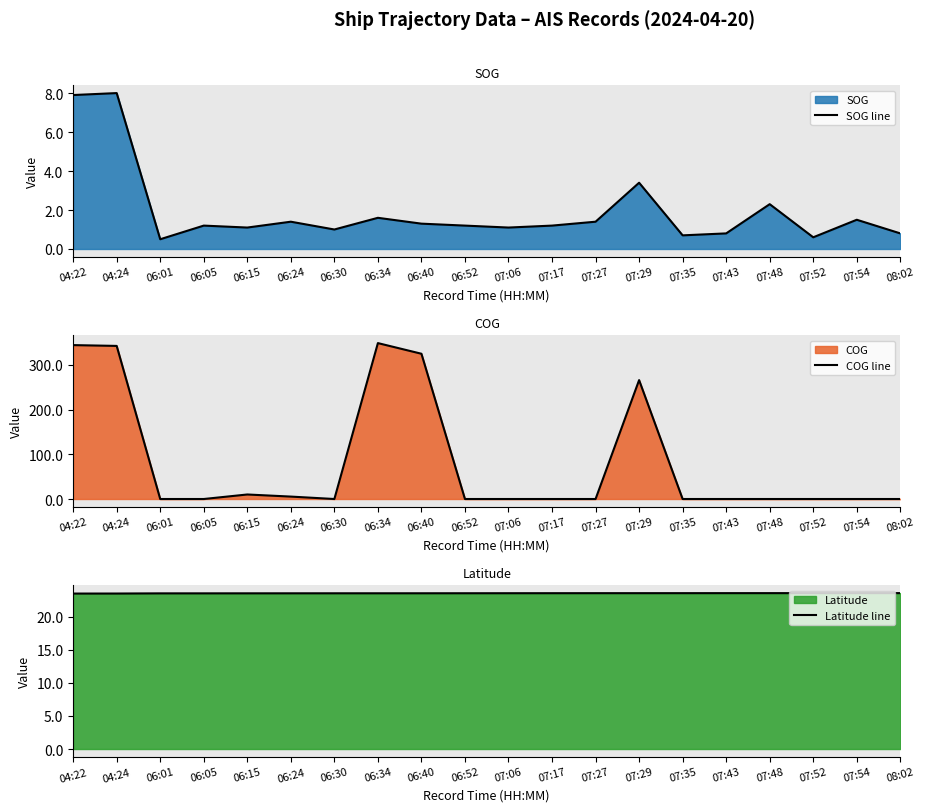

What position from the left is 07:29?

14